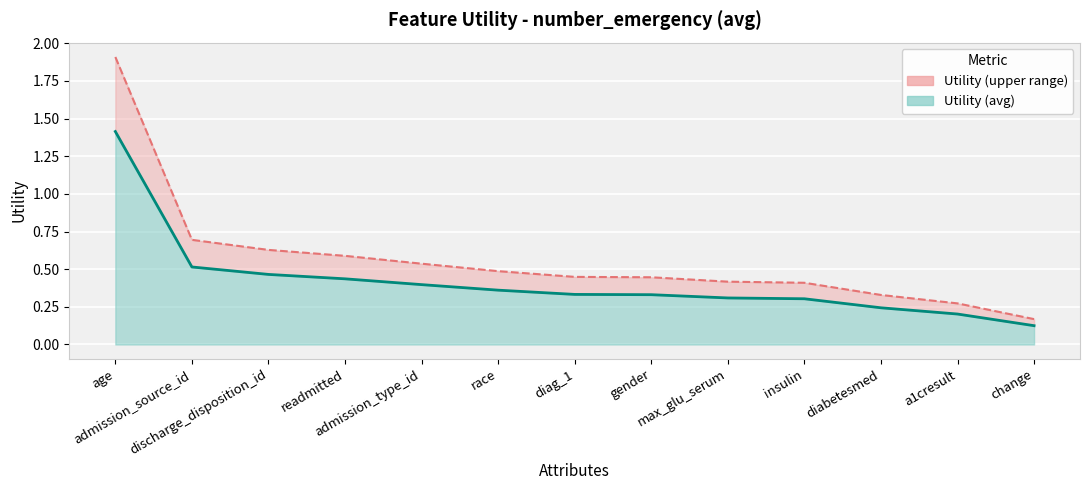

What is the label of the 4th point from the right?

insulin